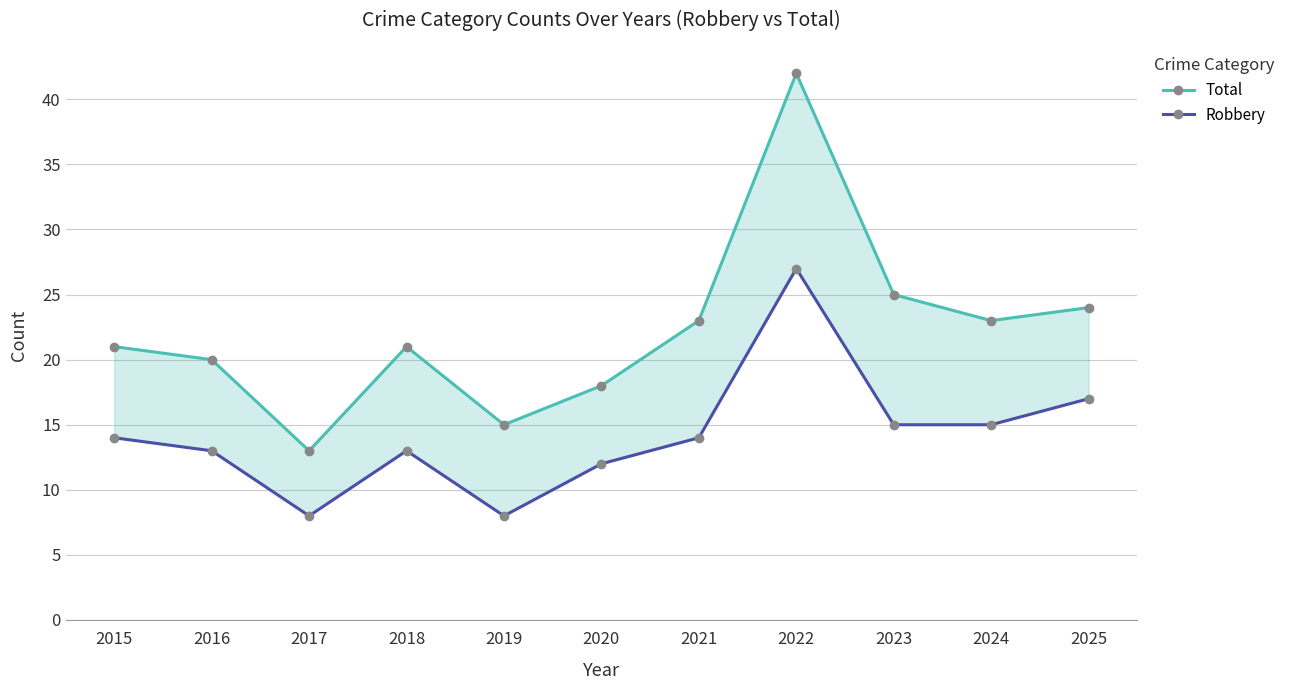

The value of Total at 2015 is 21. True or false?

True